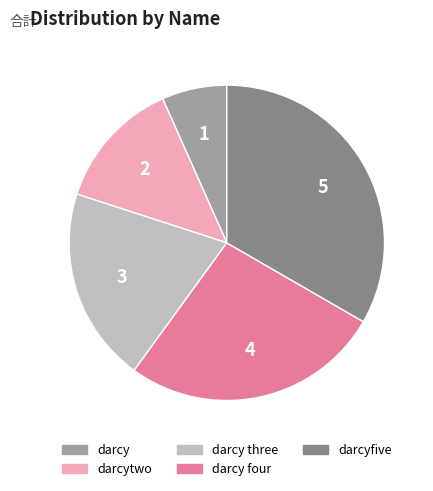

Is there any slice that represents more than half of the pie?

No